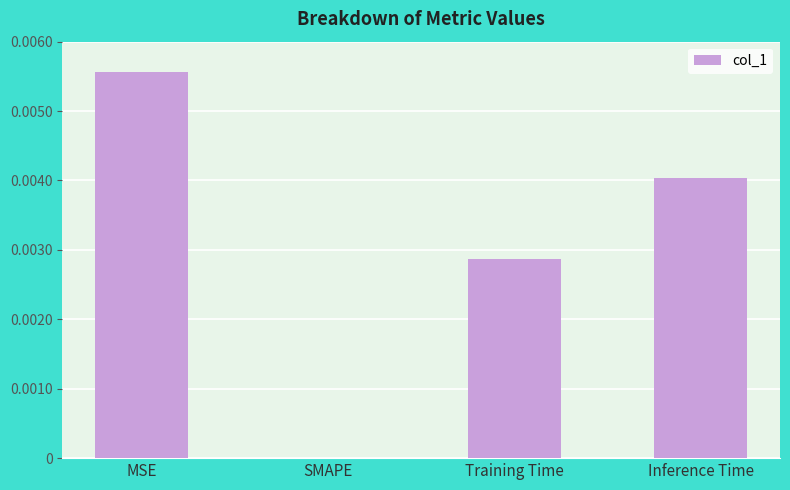

Between SMAPE and Inference Time, which is larger?

Inference Time